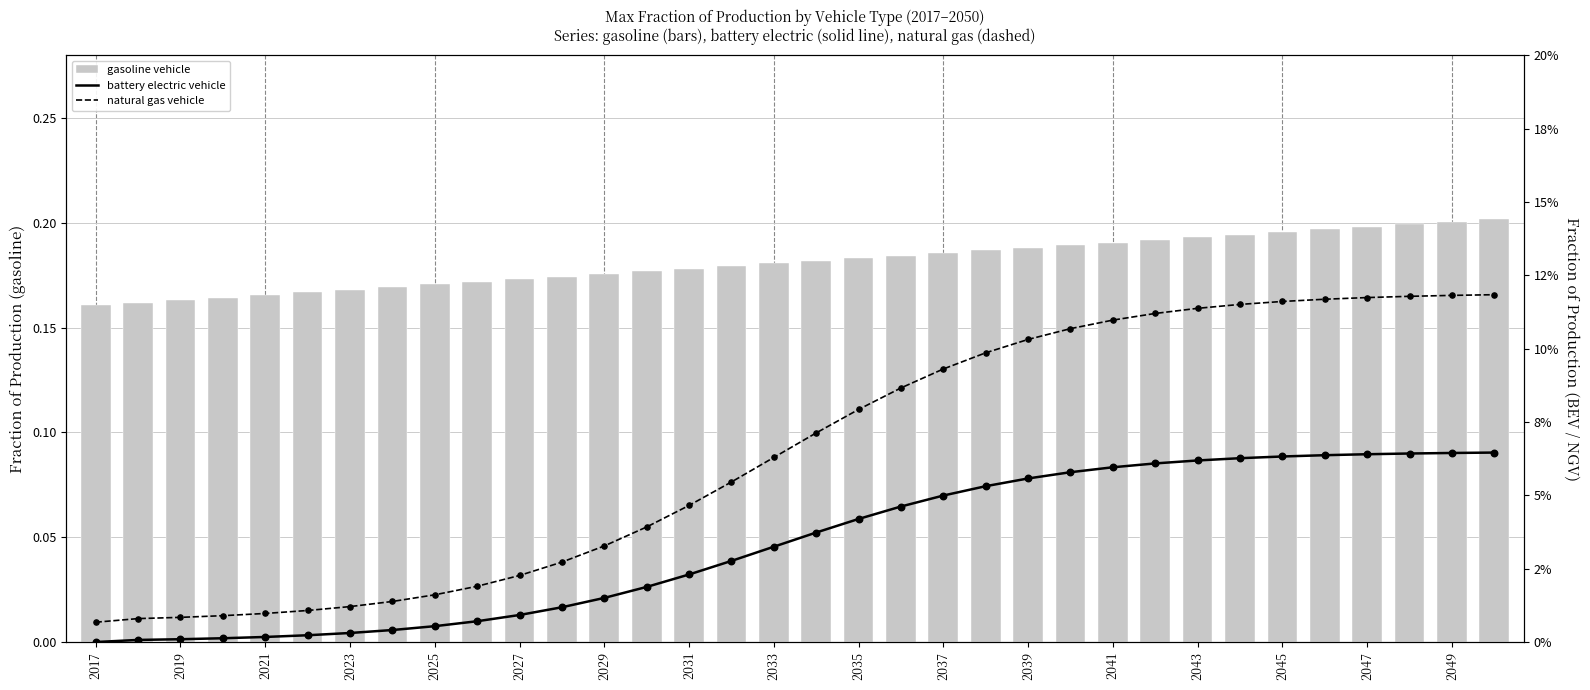

At which category is the sum across all series the highest?

33